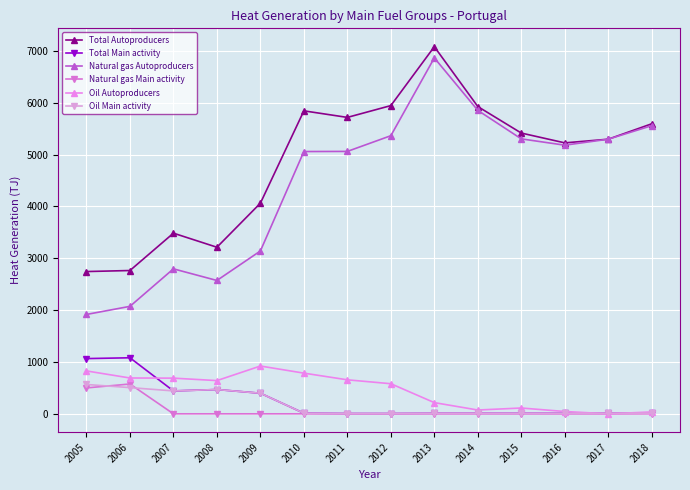

What is the difference between the Oil Main activity values at 2005 and 2009?

168.3